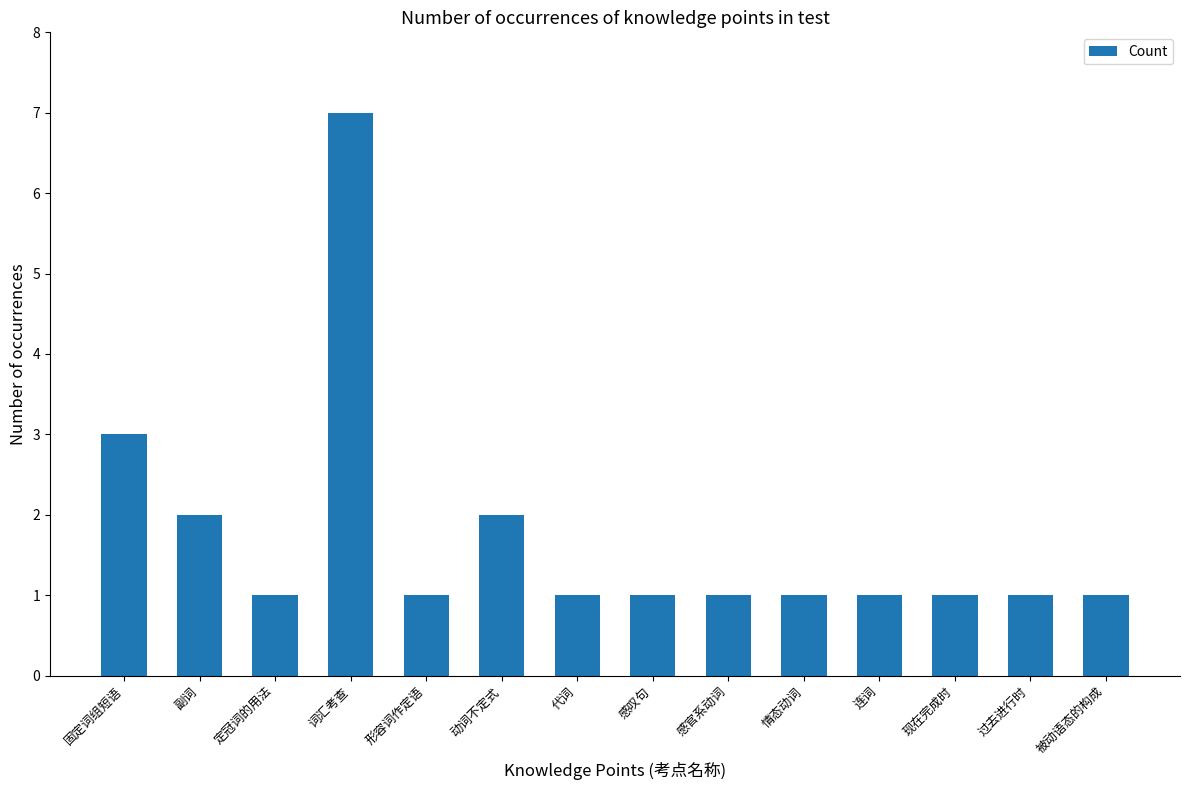

Are the bars grouped side by side (vs. stacked)?

No